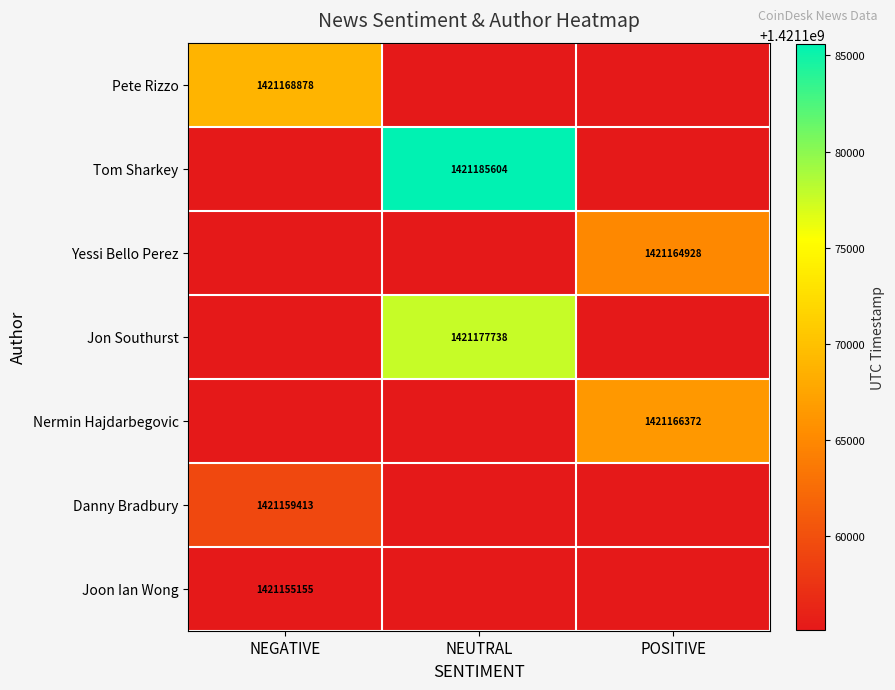

True or false: Tom Sharkey has a value of 1421185604 at NEUTRAL.

True